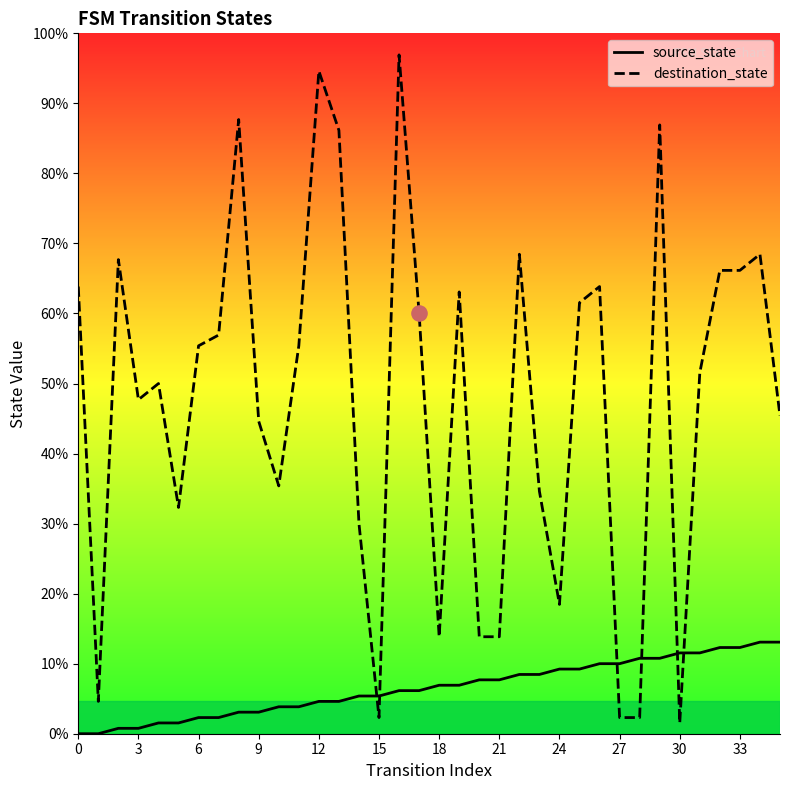

At which category is the sum across all series the highest?

16